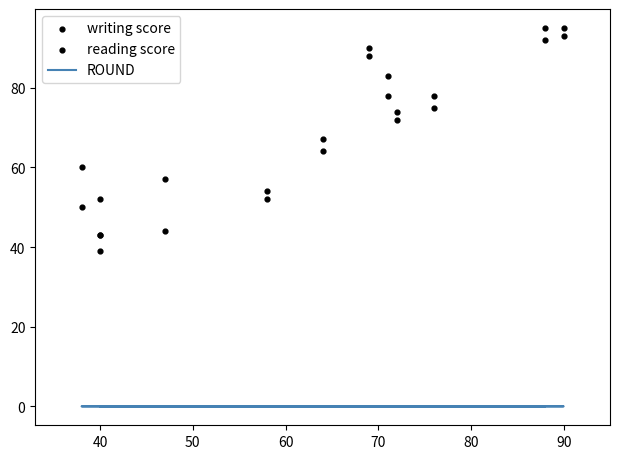

What are all the series names shown in the legend?

ROUND, writing score, reading score